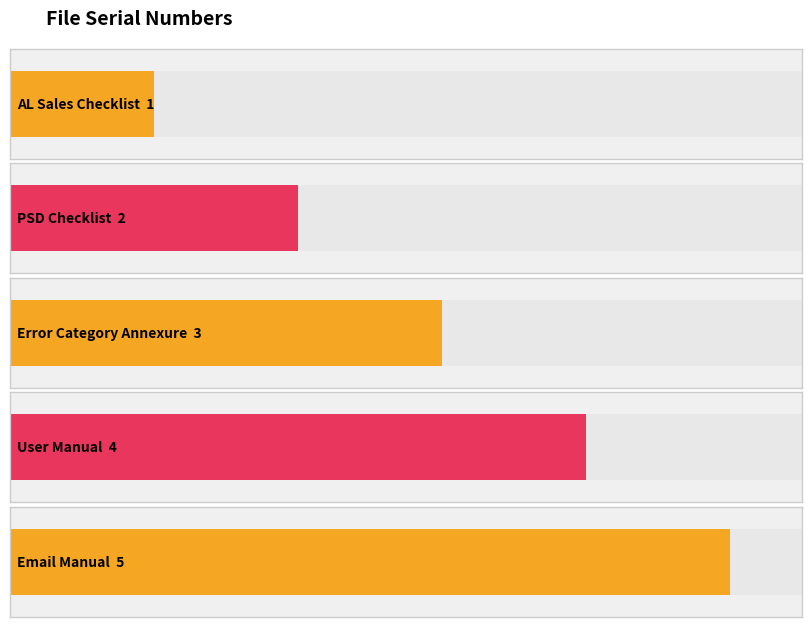

What is the minimum value shown in the chart?

1